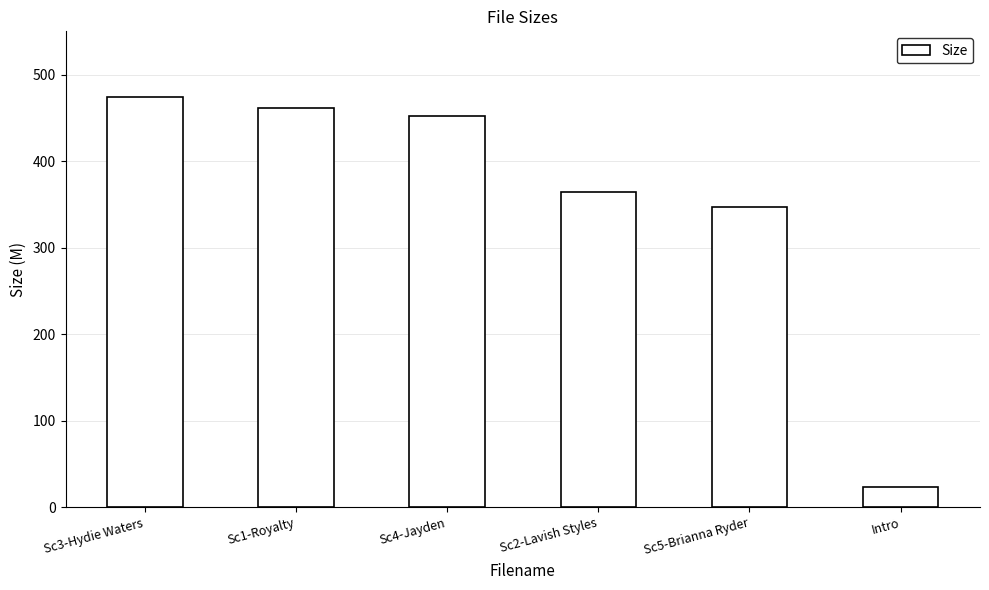

List the labels in order of value, largest first.

Sc3-Hydie Waters, Sc1-Royalty, Sc4-Jayden, Sc2-Lavish Styles, Sc5-Brianna Ryder, Intro